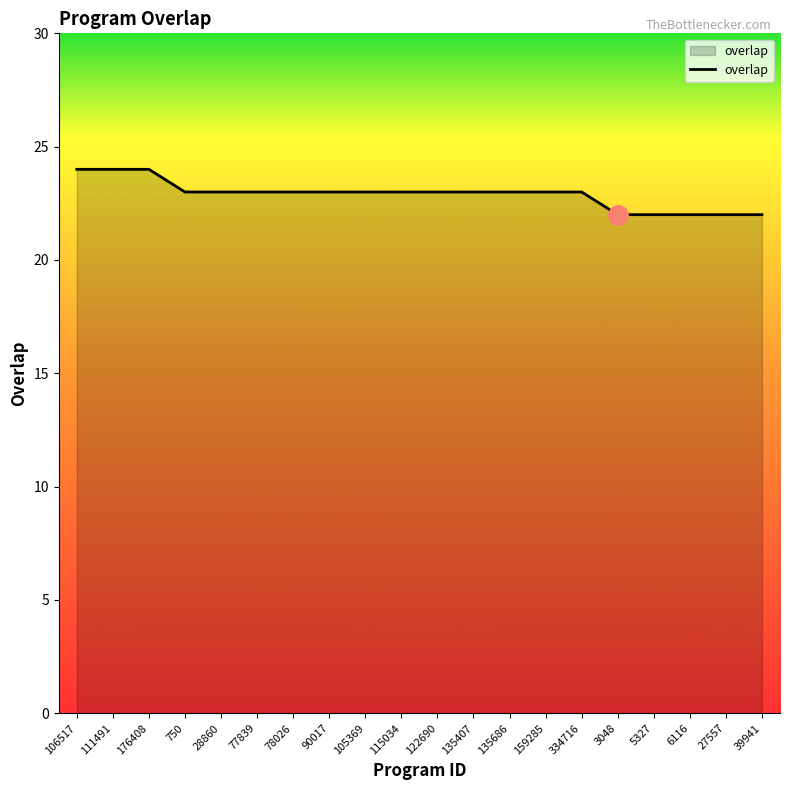

What is the sum of all values?

458